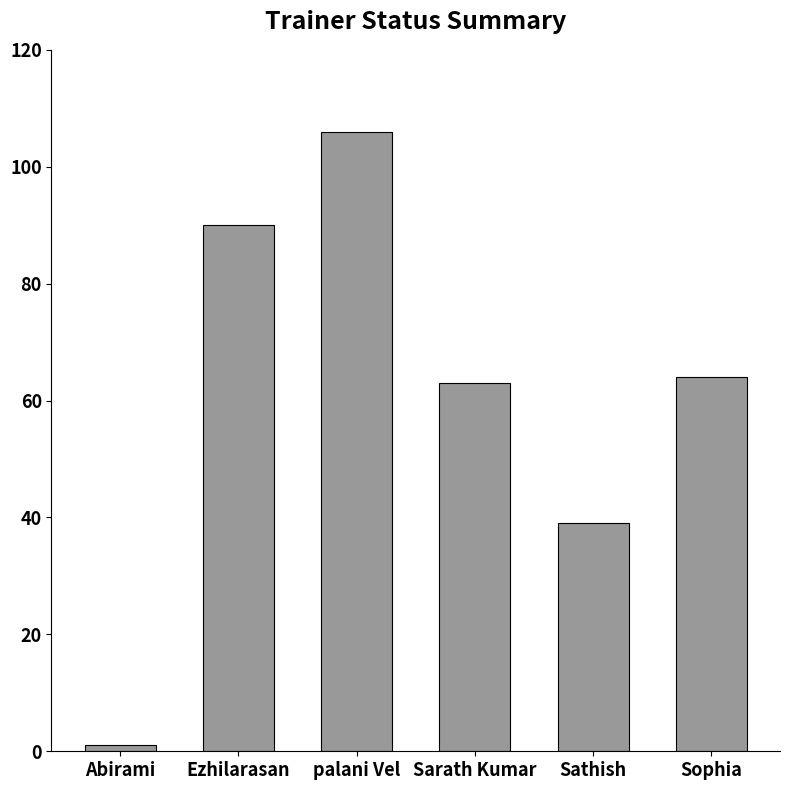

What is the label of the 6th bar from the right?

Abirami